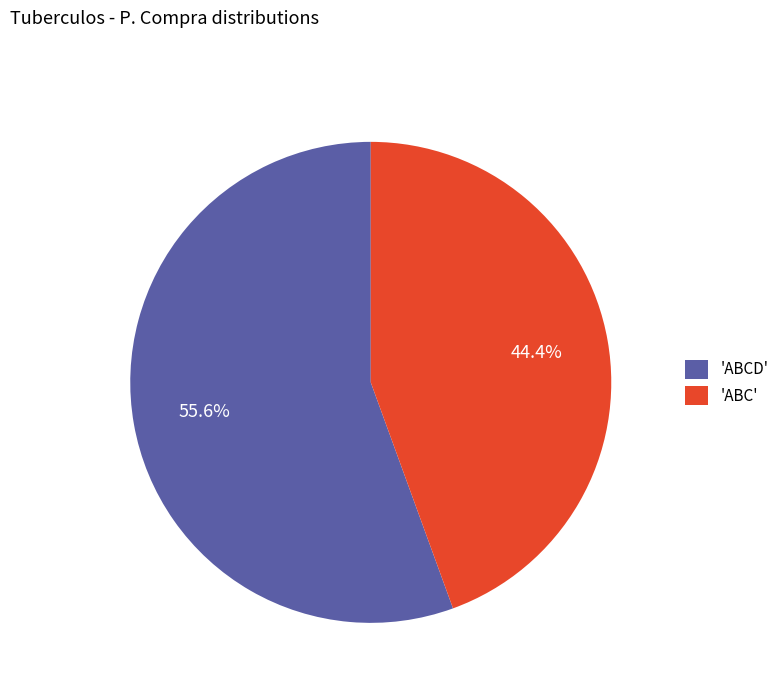

Count the number of slices in the pie.

2